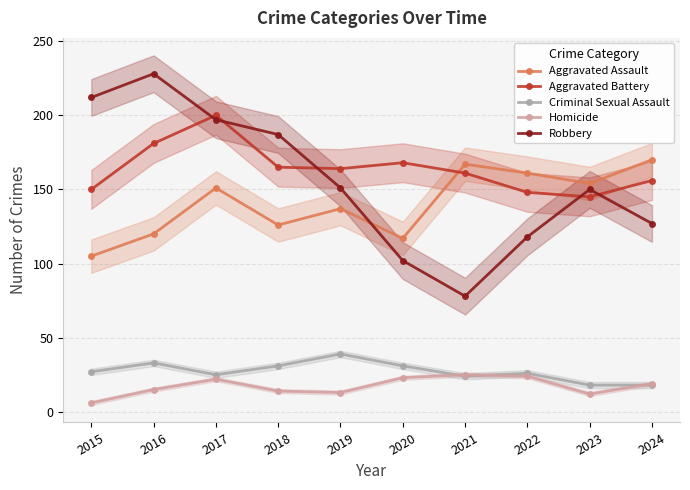

At which label does Robbery reach its minimum?

2021